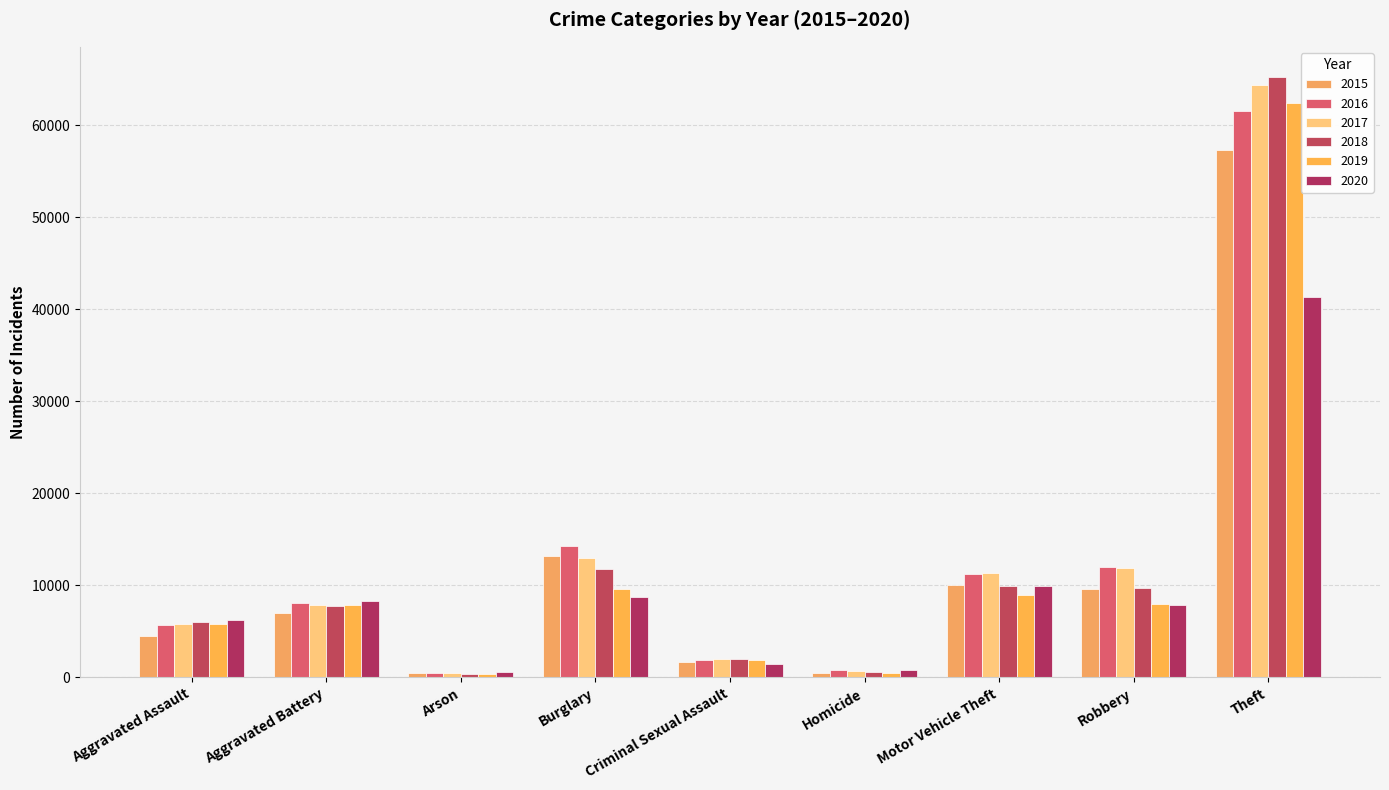

What is the minimum value for 2016?

515